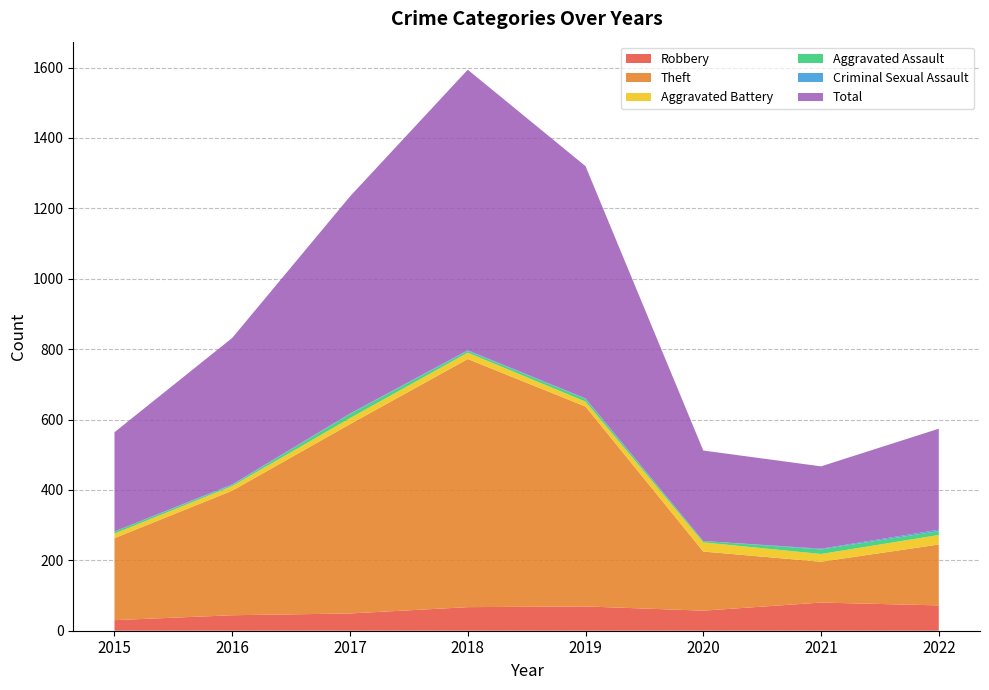

Reading right to left, what are all the values shown in this chart?

Robbery: 2022=72	2021=80	2020=57	2019=69	2018=67	2017=49	2016=44	2015=30
Theft: 2022=173	2021=116	2020=168	2019=568	2018=705	2017=538	2016=354	2015=233
Aggravated Battery: 2022=27	2021=22	2020=26	2019=14	2018=18	2017=17	2016=13	2015=13
Aggravated Assault: 2022=11	2021=13	2020=4	2019=8	2018=5	2017=12	2016=3	2015=6
Criminal Sexual Assault: 2022=4	2021=2	2020=0	2019=1	2018=2	2017=1	2016=2	2015=0
Total: 2022=287	2021=234	2020=257	2019=660	2018=797	2017=617	2016=416	2015=282